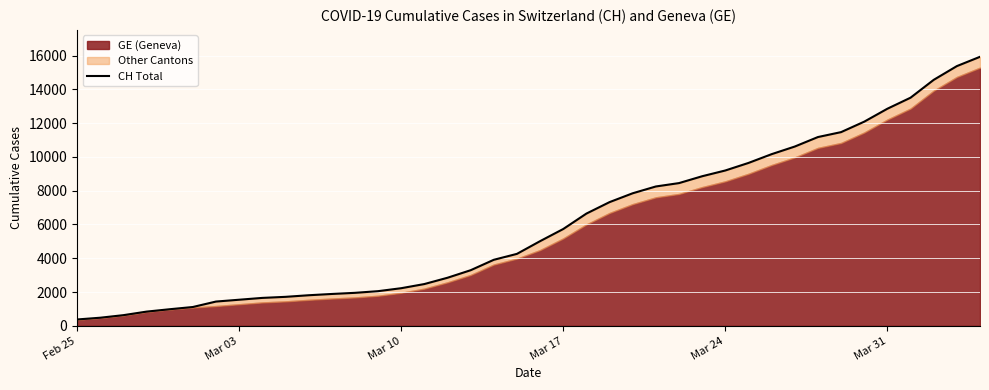

What is the value of the 10th point from the left?

1715